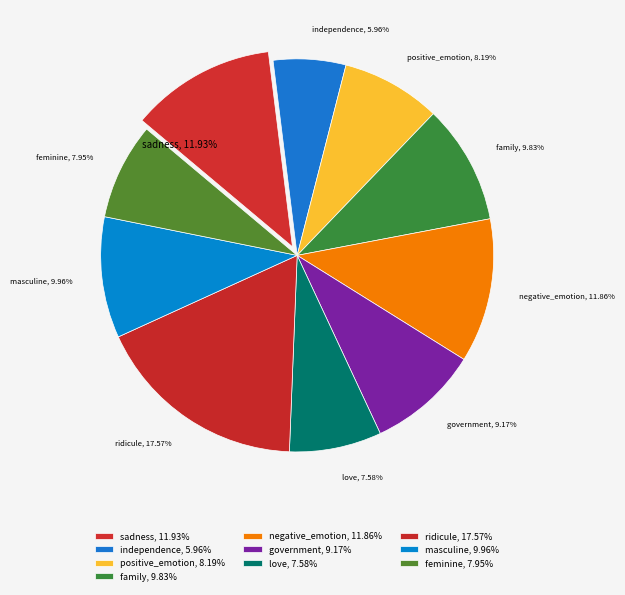

Between positive_emotion and independence, which is larger?

positive_emotion